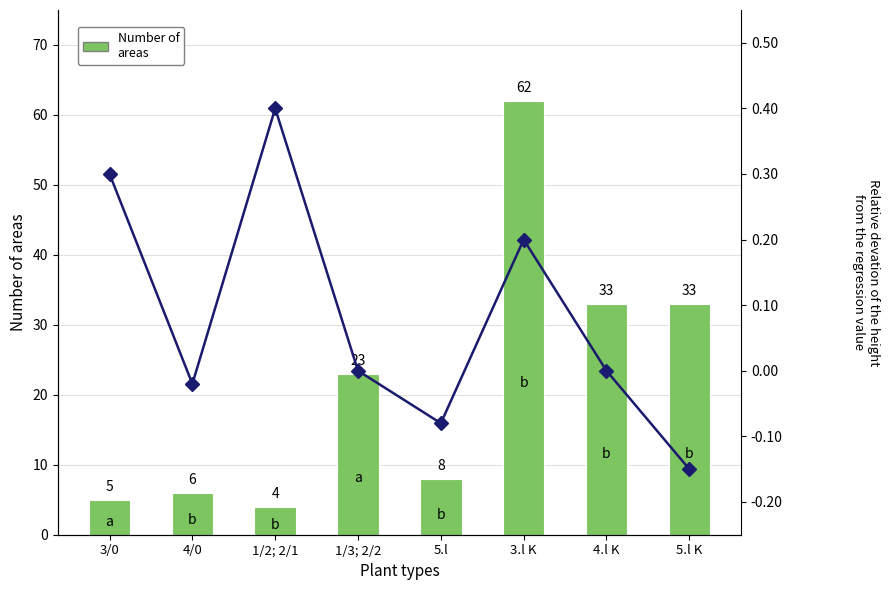

List the labels in order of Base Min value, smallest first.

5.l K, 5.l, 4/0, 1/3; 2/2, 4.l K, 3.l K, 3/0, 1/2; 2/1